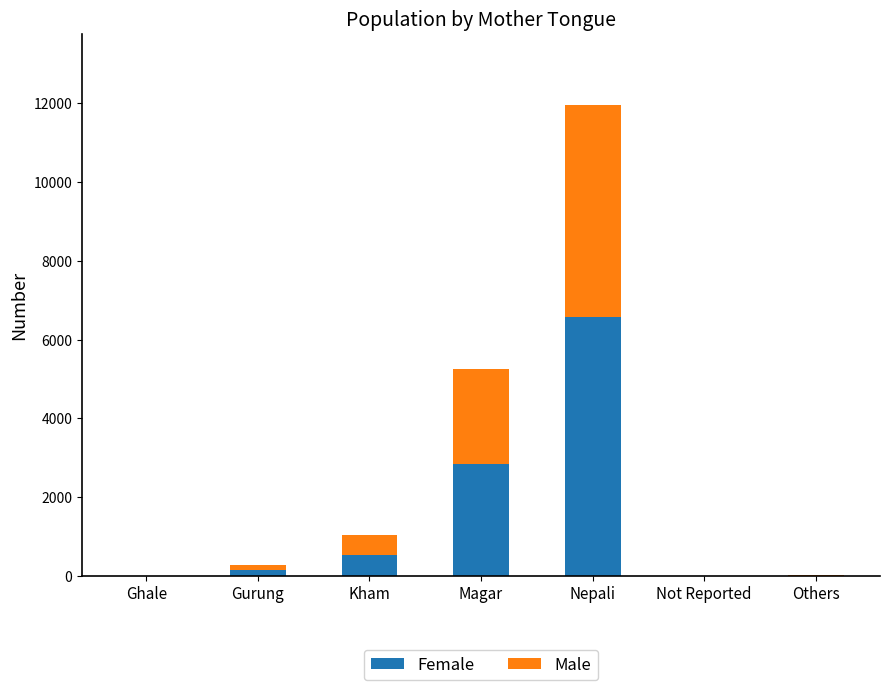

At which label does Female reach its peak?

Nepali